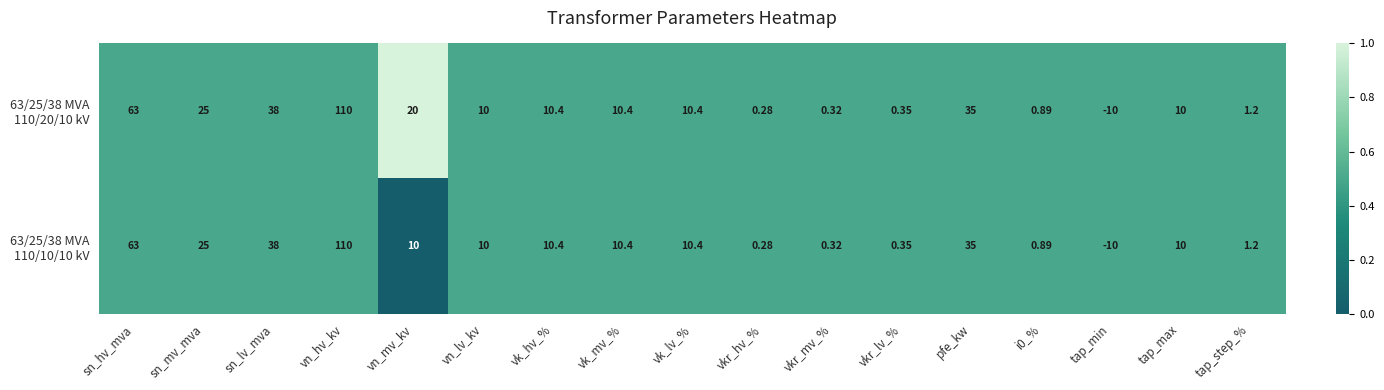

Which label corresponds to the largest value in the chart?

vn_hv_kv